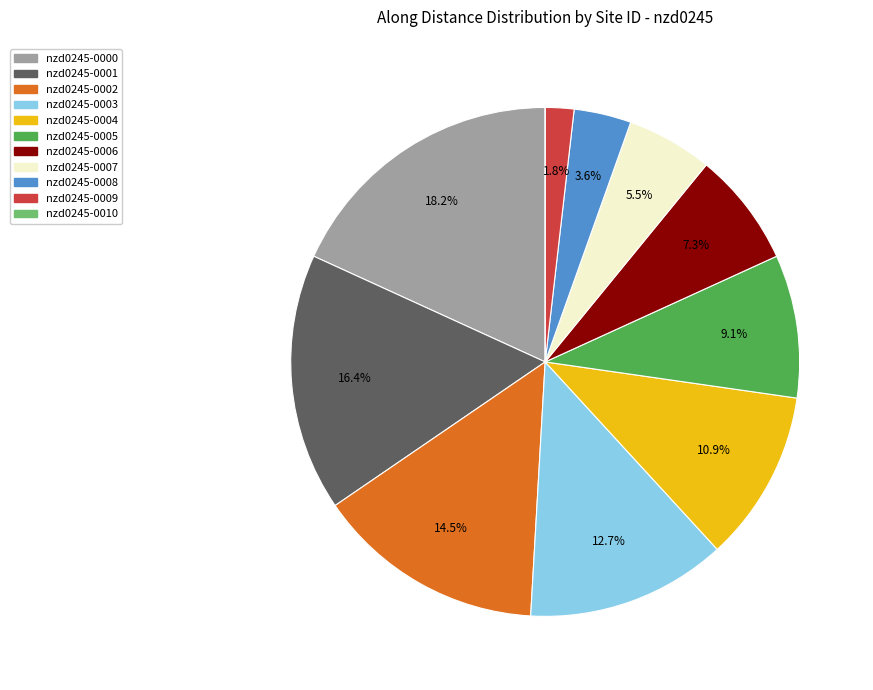

Does nzd0245-0004 account for over 50% of the chart?

No